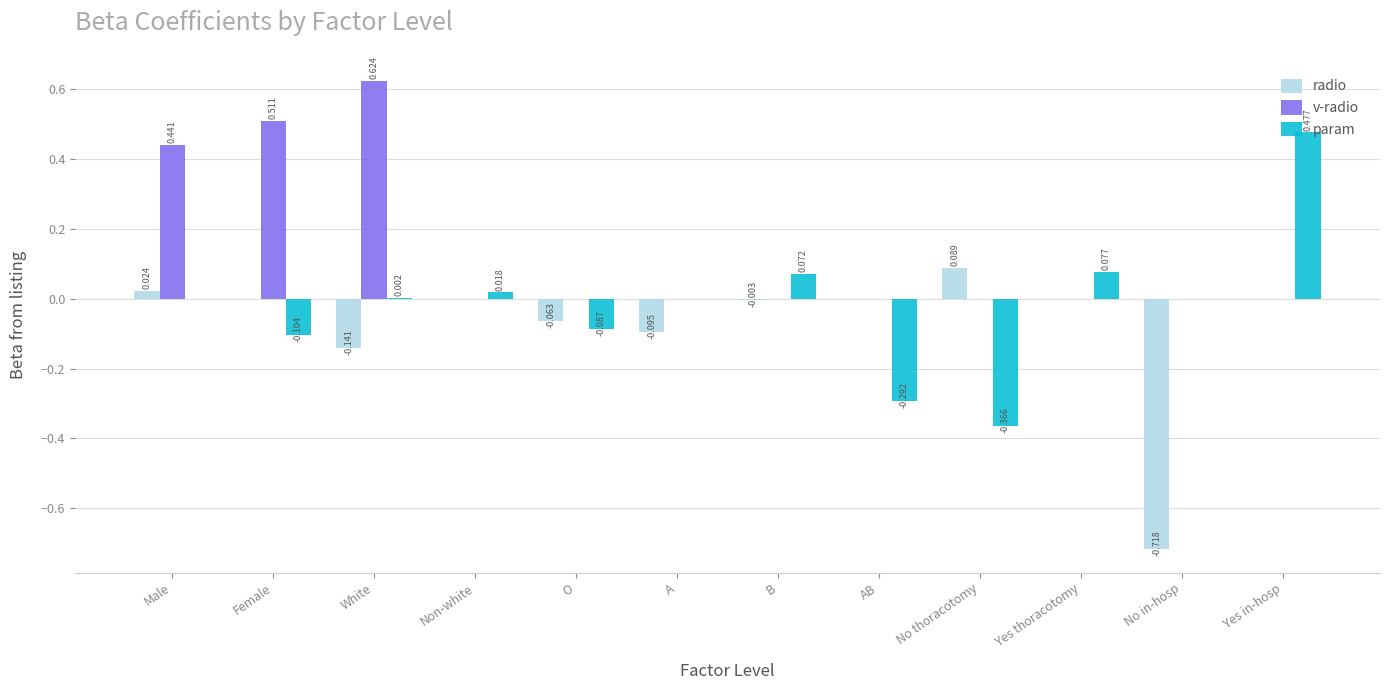

Between No thoracotomy and Yes in-hosp, which series saw the biggest shift?

param